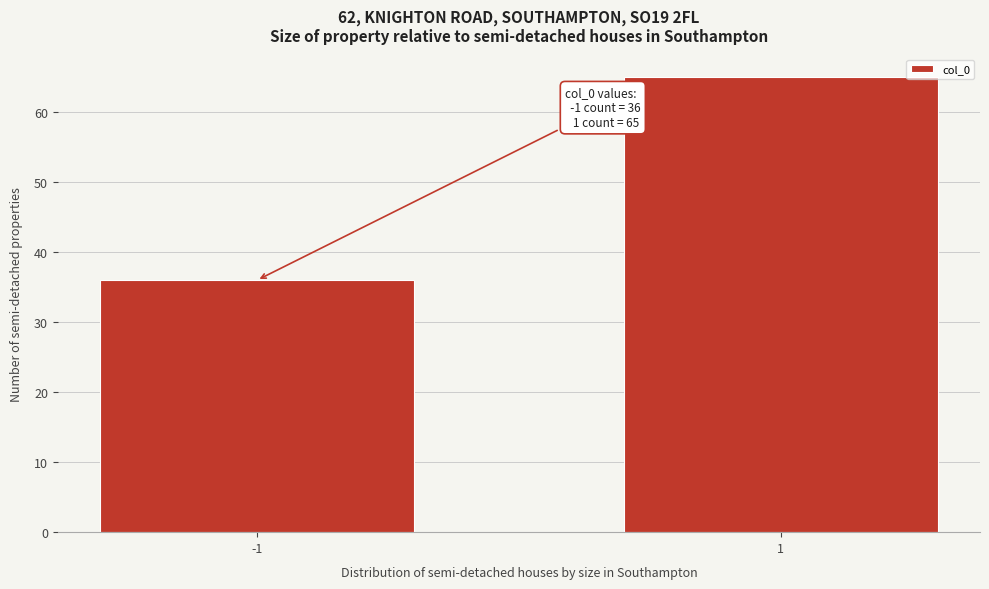

Reading right to left, extract all data points from this chart.

1=65	-1=36